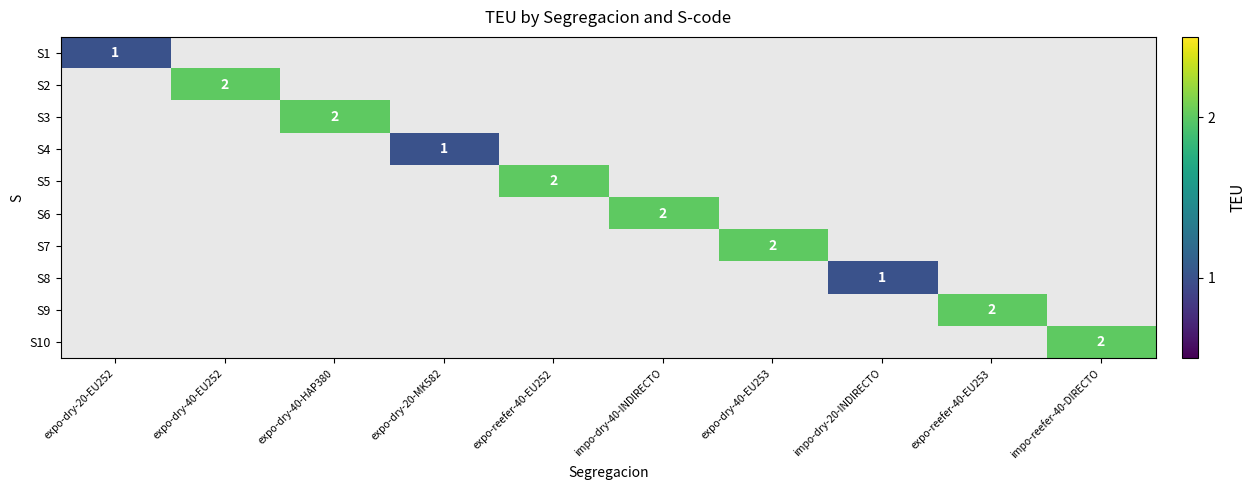

The value of S2 at expo-dry-40-EU252 is 1. True or false?

False